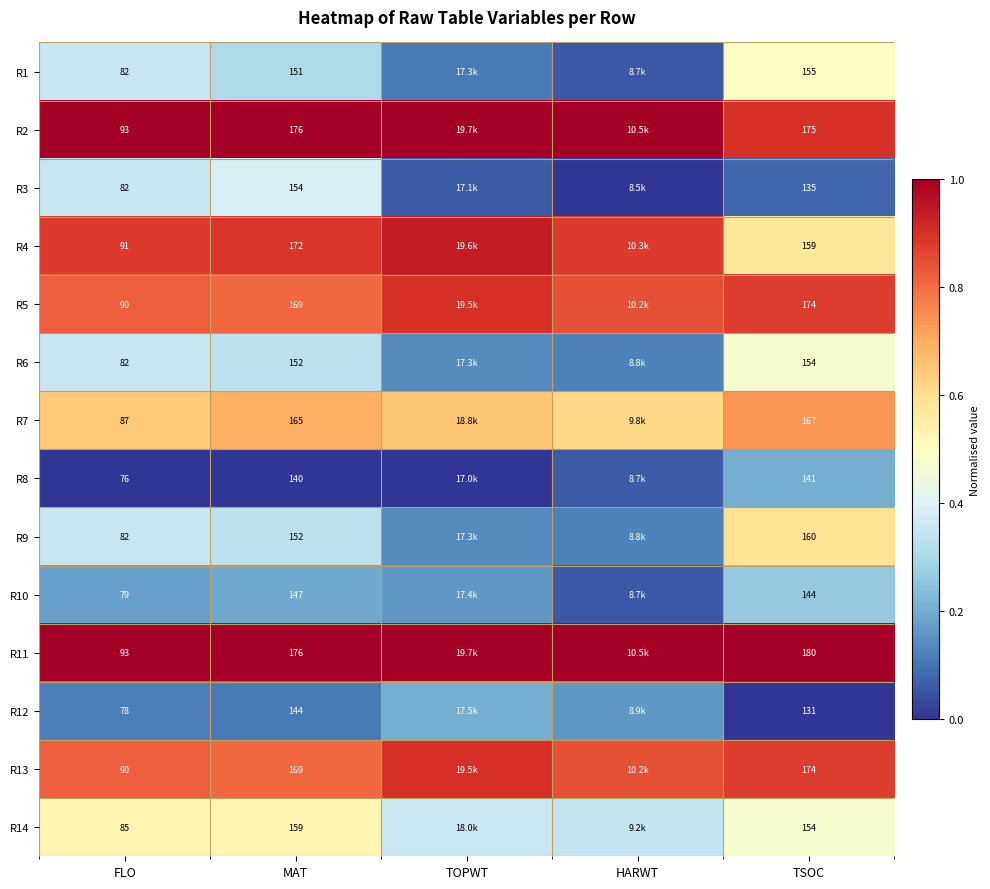

At which category is the sum across all series the highest?

TSOC